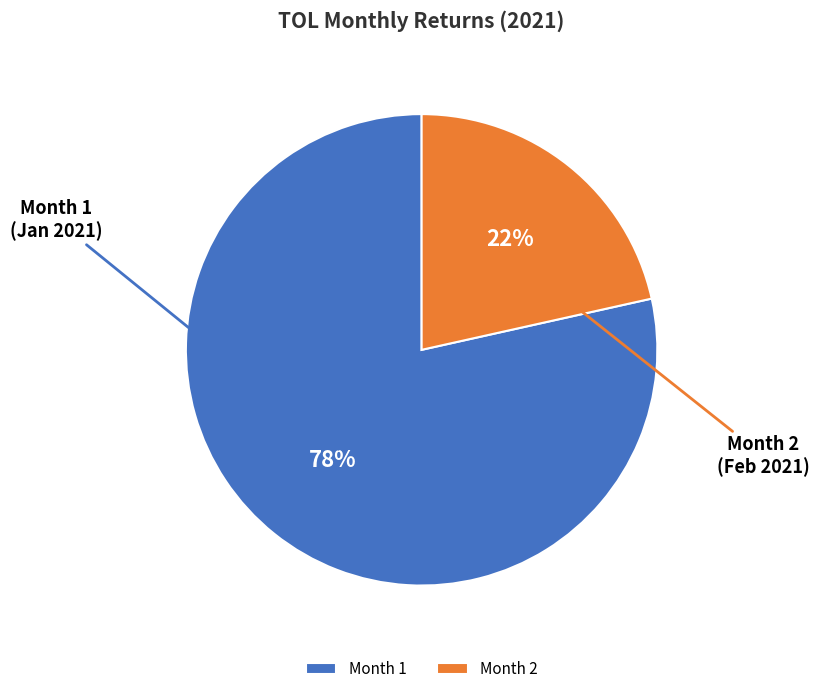

Is it true that Month 1 is 67% of the pie?

False